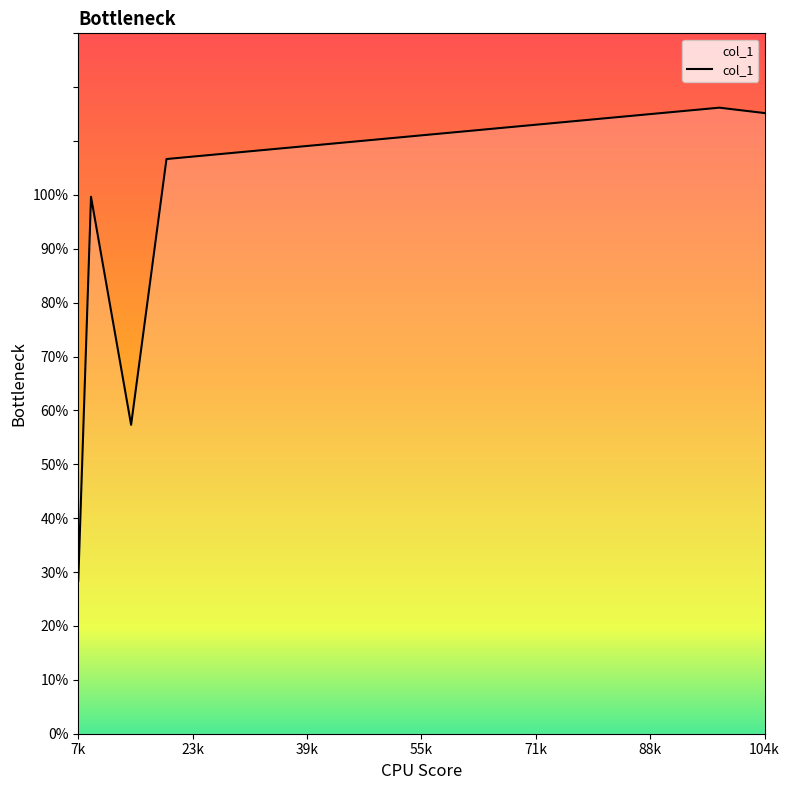

How many interior local valleys (lower than both neighbors) does the data have?

1